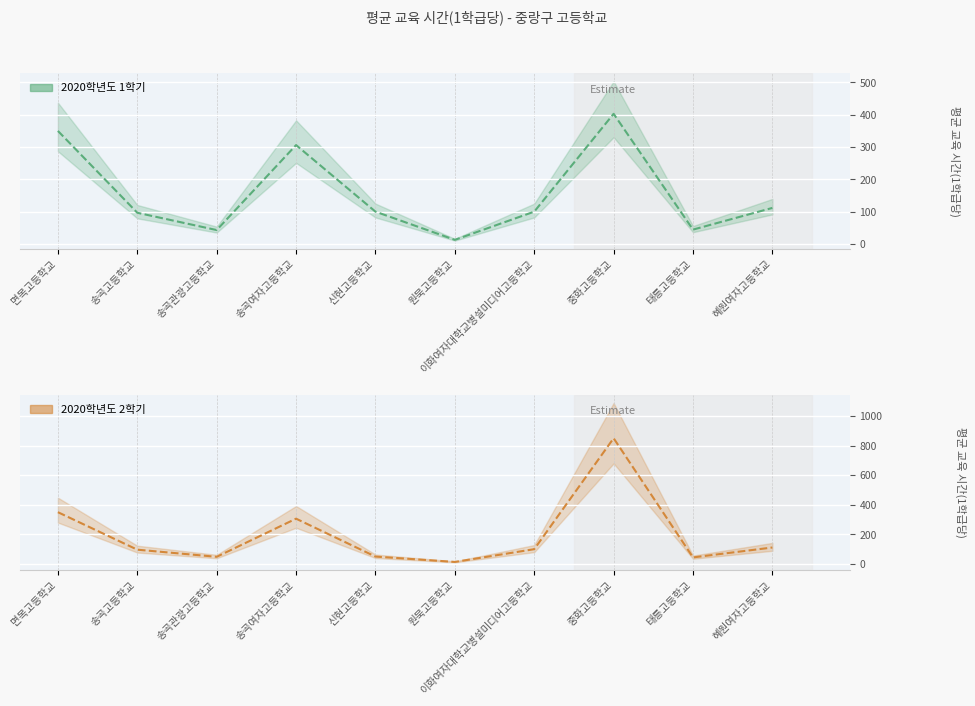

Reading left to right, transcribe all the data shown in this chart.

2020학년도 1학기: 면목고등학교=350.0	송곡고등학교=96.6	송곡관광고등학교=43.0	송곡여자고등학교=306.2	신현고등학교=100.0	원묵고등학교=12.7	이화여자대학교병설미디어고등학교=100.0	중화고등학교=403.0	태릉고등학교=44.4	혜원여자고등학교=111.6
2020학년도 2학기: 면목고등학교=350.0	송곡고등학교=96.6	송곡관광고등학교=48.4	송곡여자고등학교=306.2	신현고등학교=50.0	원묵고등학교=13.8	이화여자대학교병설미디어고등학교=100.0	중화고등학교=849.8	태릉고등학교=44.4	혜원여자고등학교=111.4